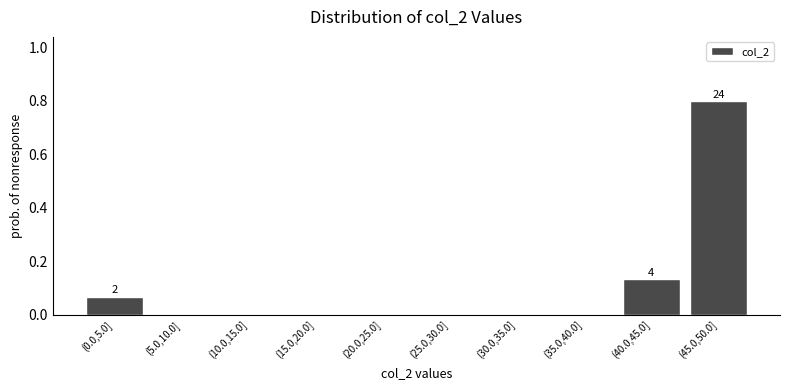

Between (35.0,40.0] and (45.0,50.0], which is larger?

(45.0,50.0]